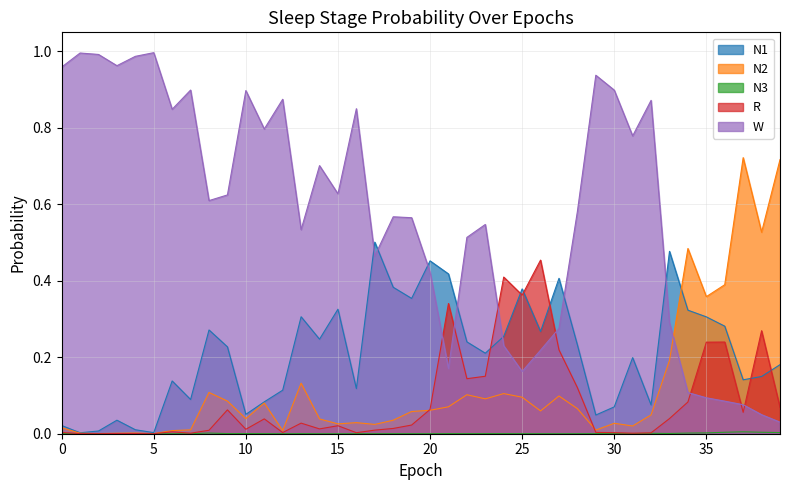

What is the difference between the highest and lowest values at 19?

0.6